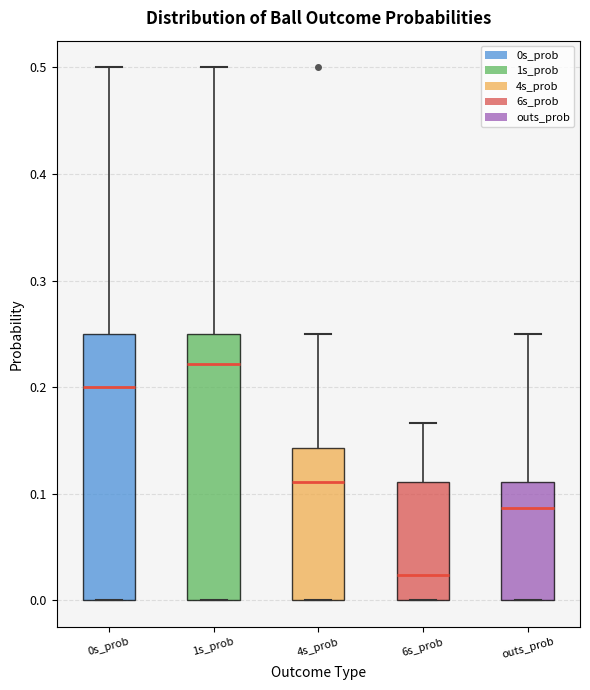

Which box has the lowest median line?

6s_prob